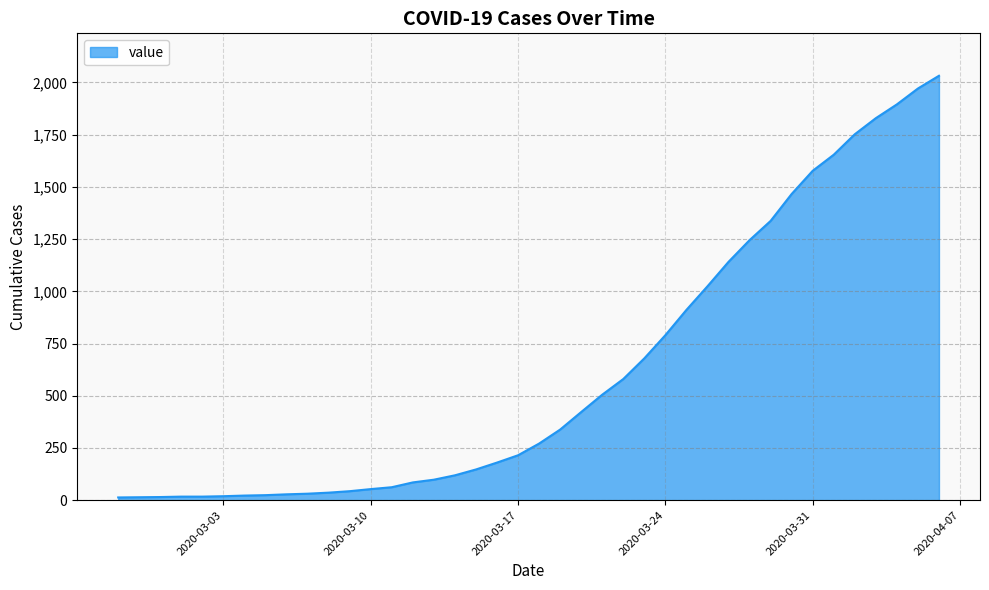

What is the maximum value shown in the chart?

2032